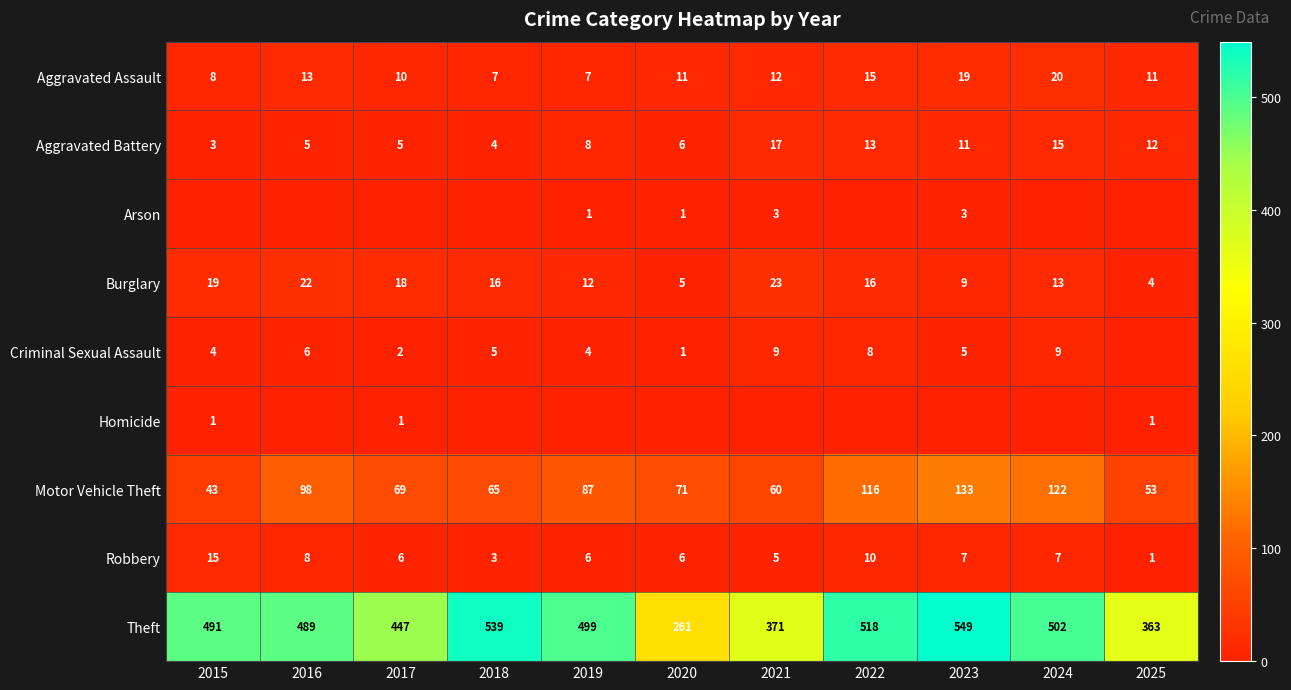

What is the sum of all Theft values?

5029